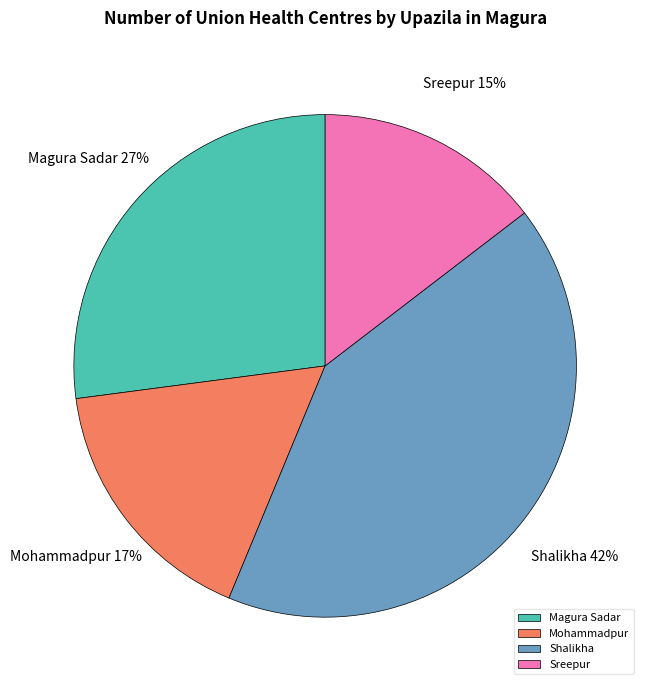

True or false: Shalikha accounts for 42% of the total.

True